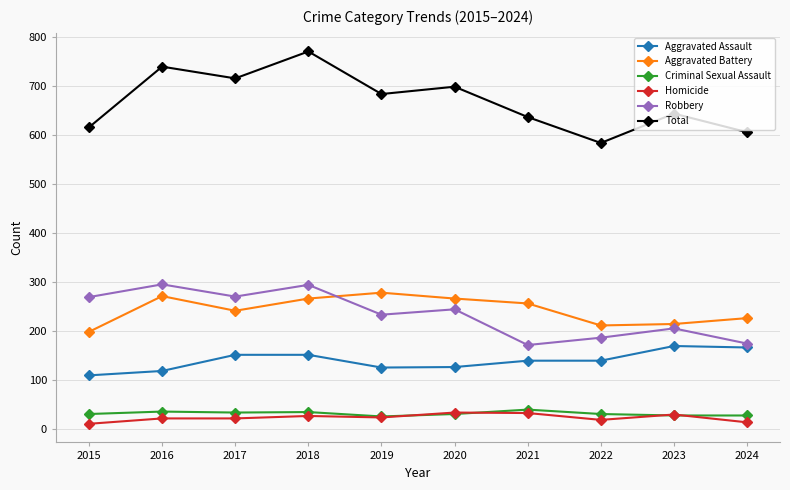

What is the maximum value shown in the chart?

771